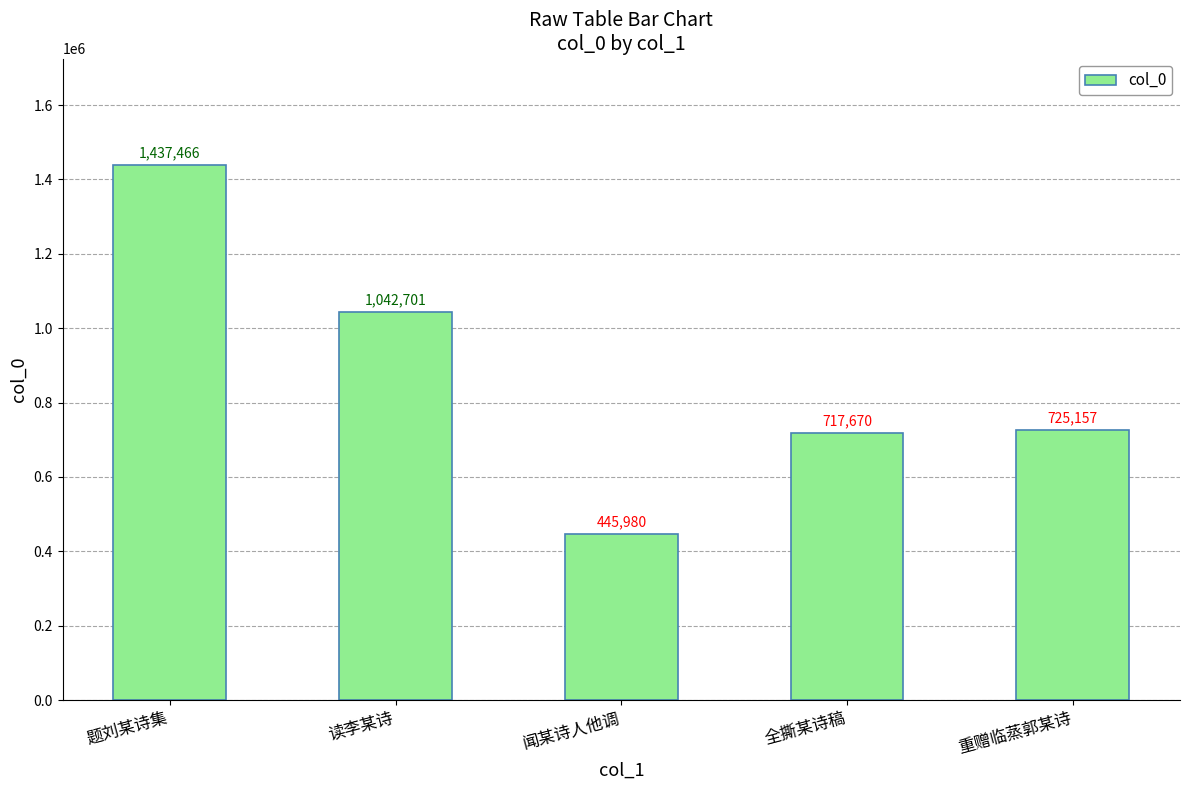

Count the number of categories in the chart.

5